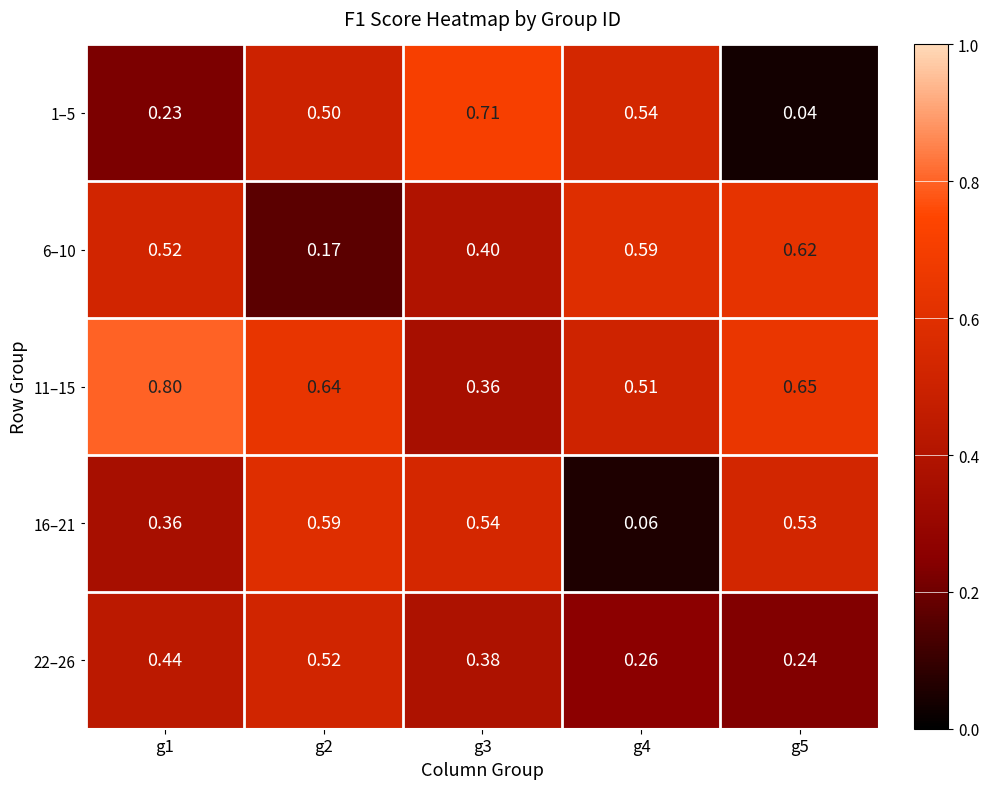

Is the value of 16–21 at g2 greater than the value of 1–5 at g1?

Yes